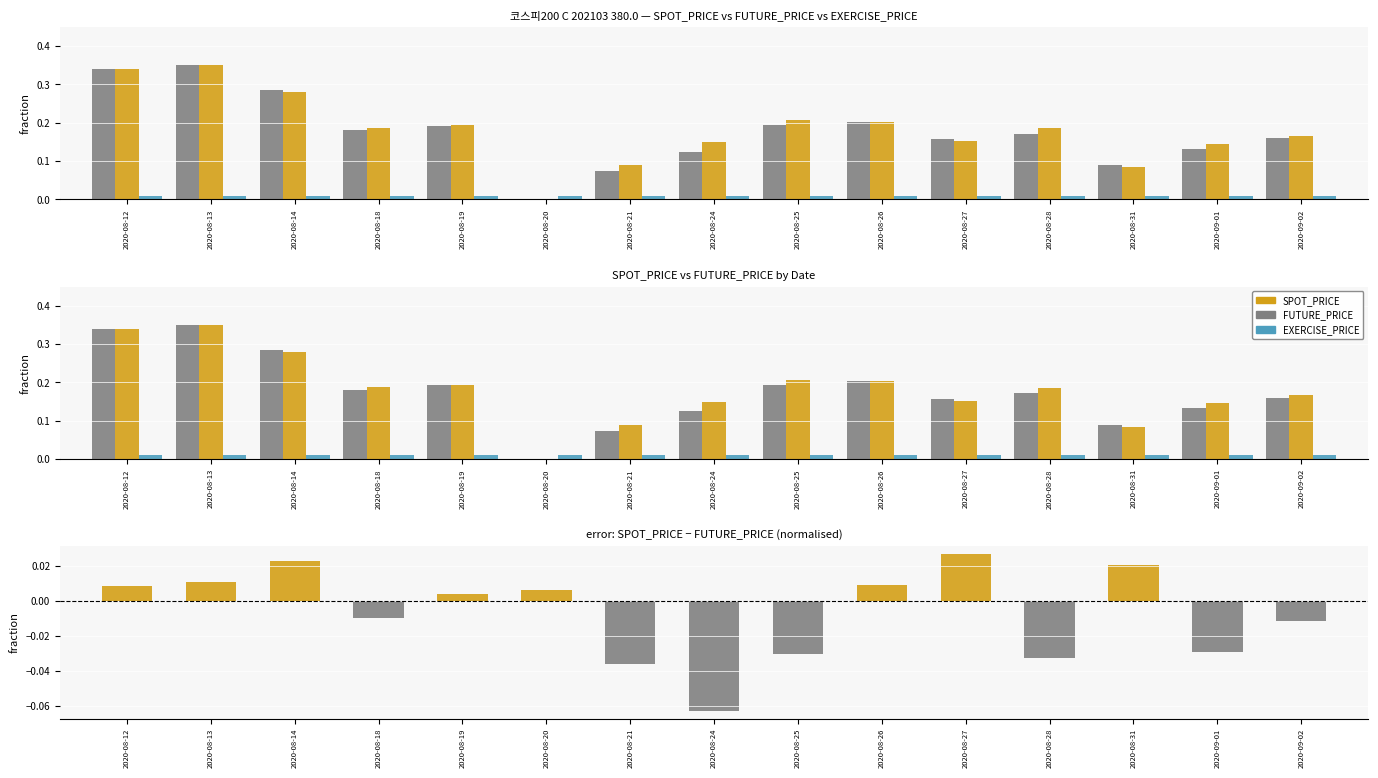

At 2020-08-14, list the series in order from largest to smallest.

SPOT_PRICE, FUTURE_PRICE, SPOT_PRICE - FUTURE_PRICE, EXERCISE_PRICE